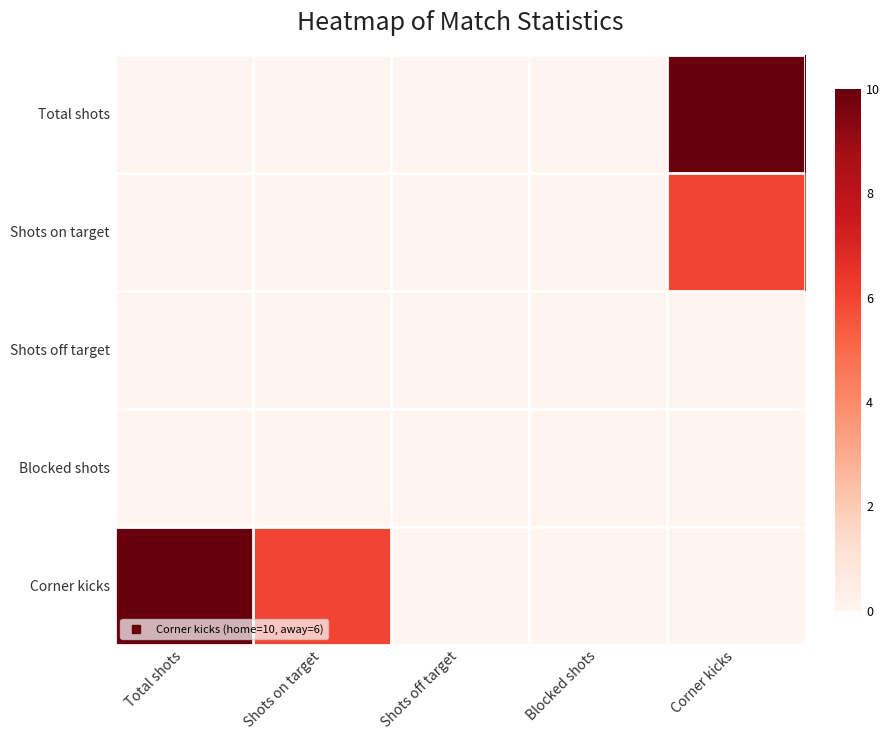

At Blocked shots, list the series in order from largest to smallest.

Total shots, Shots on target, Shots off target, Blocked shots, Corner kicks